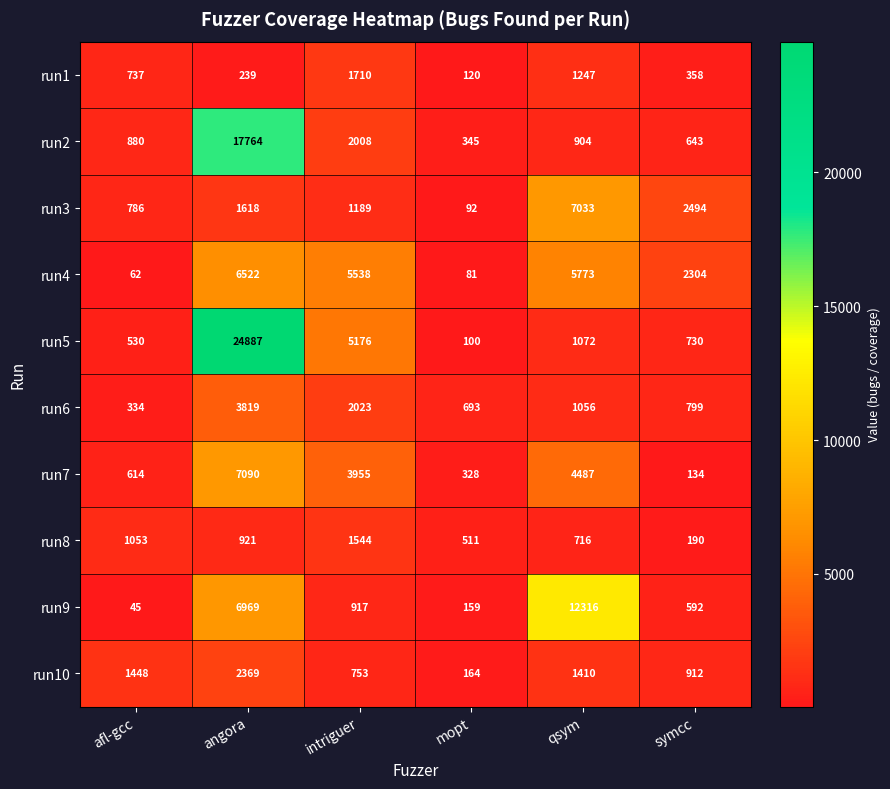

Rank the series at symcc from lowest to highest value.

run7, run8, run1, run9, run2, run5, run6, run10, run4, run3